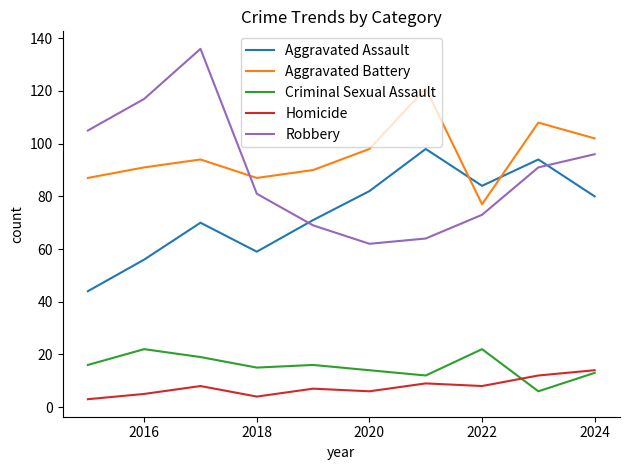

Which series has the largest total across all categories?

Aggravated Battery